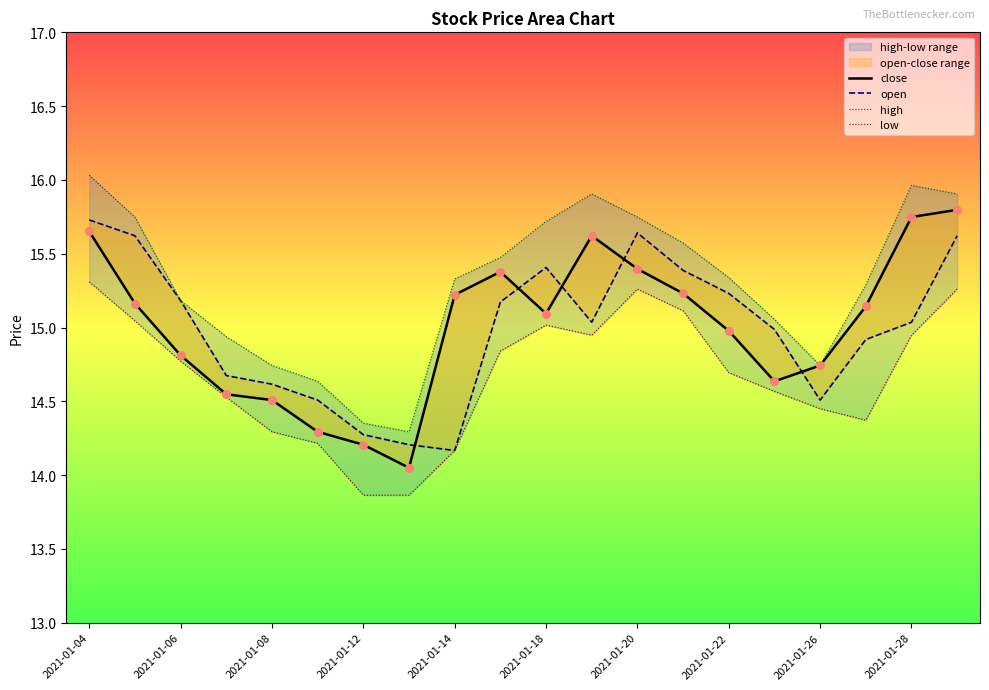

Which series reaches the maximum Y coordinate?

high